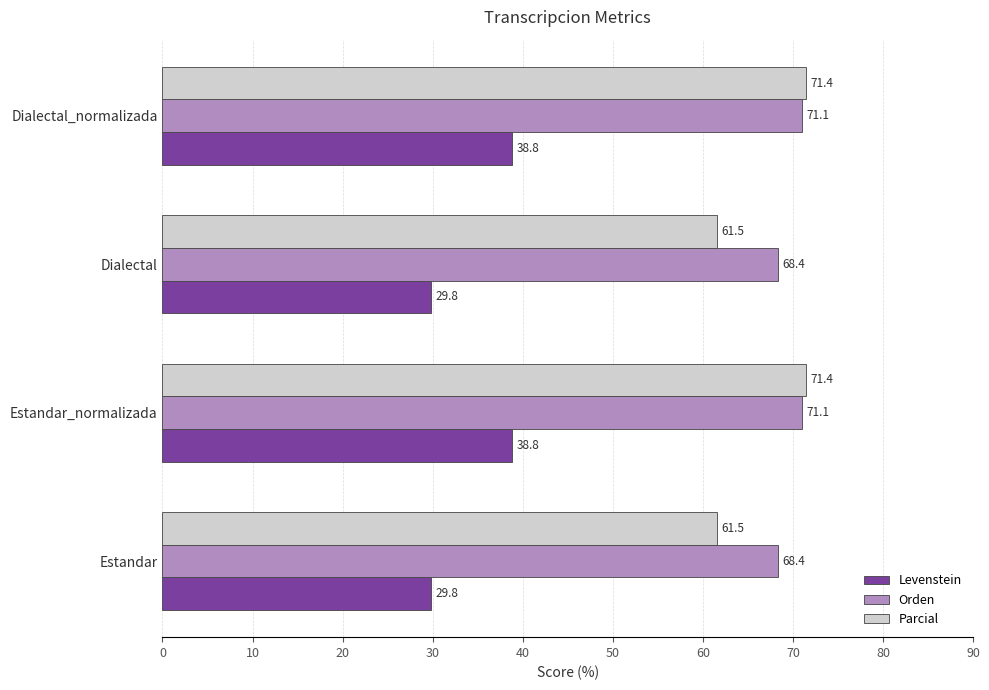

Which series has the largest range (max minus min)?

Parcial